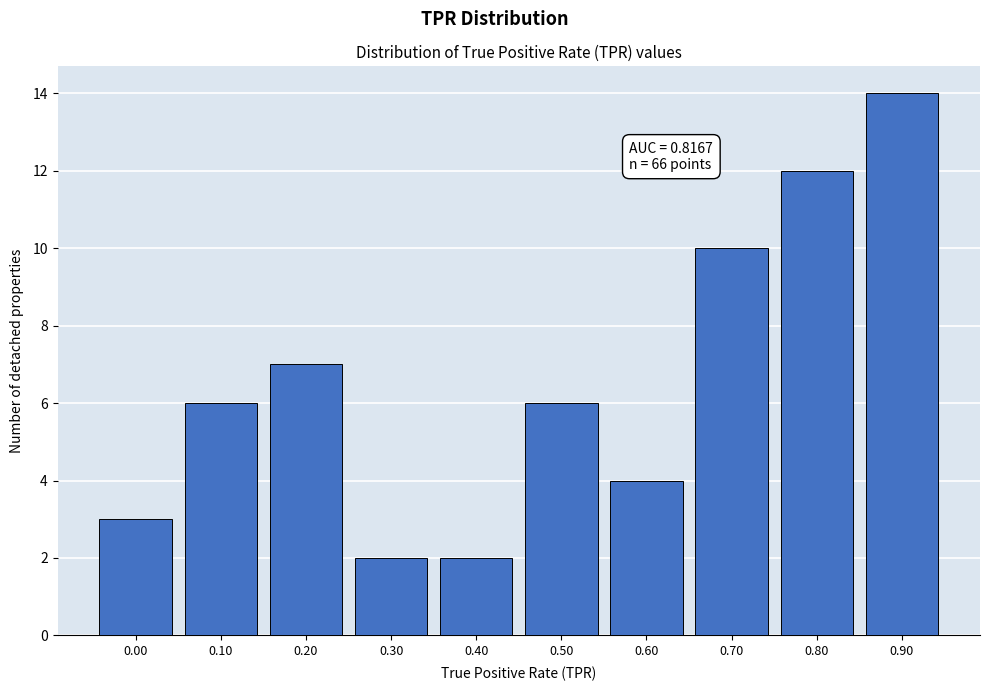

Reading left to right, what are all the values shown in this chart?

3	6	7	2	2	6	4	10	12	14